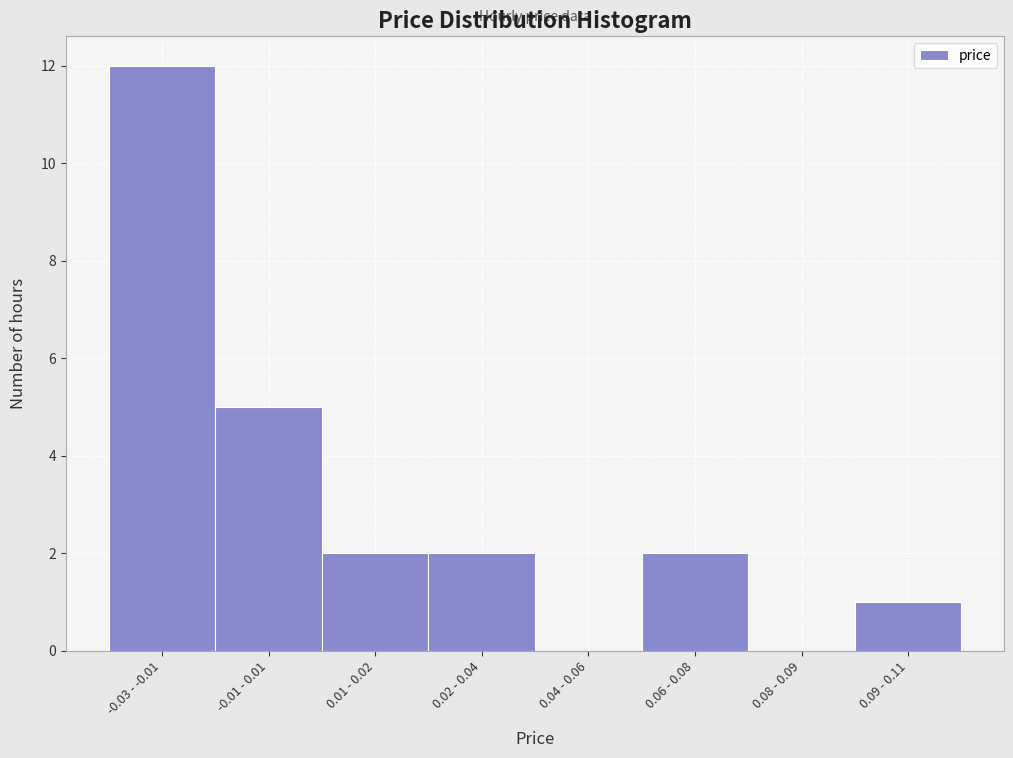

Reading left to right, transcribe all the data shown in this chart.

-0.03 - -0.01=12	-0.01 - 0.01=5	0.01 - 0.02=2	0.02 - 0.04=2	0.04 - 0.06=0	0.06 - 0.08=2	0.08 - 0.09=0	0.09 - 0.11=1